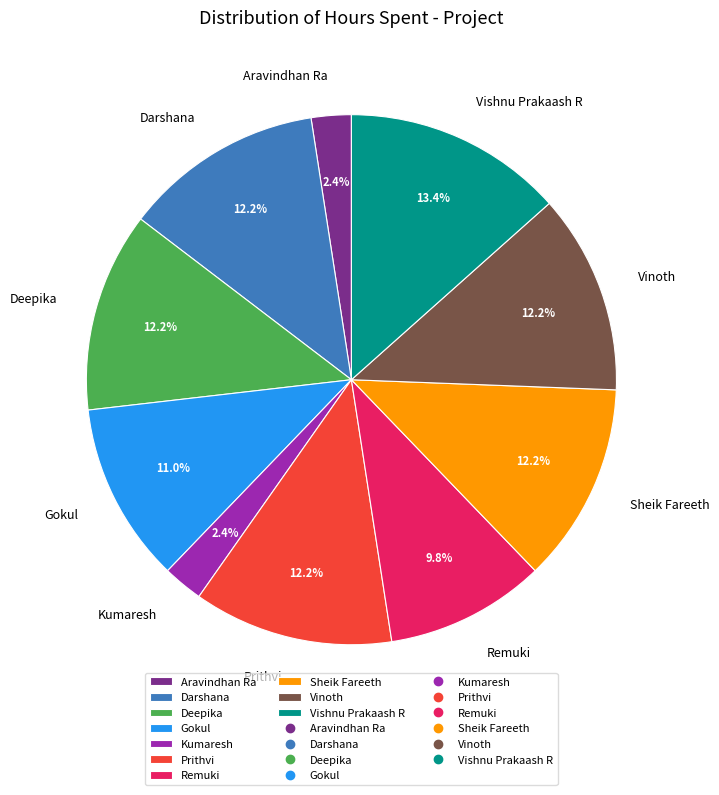

How many segments does this pie chart have?

10